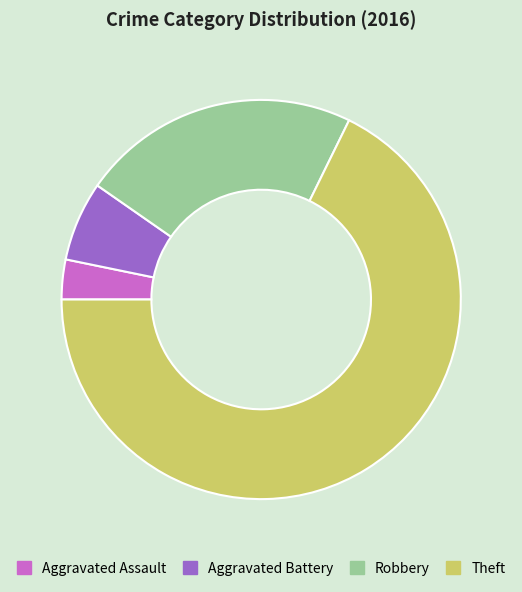

The Robbery slice represents 23% of the pie. True or false?

True